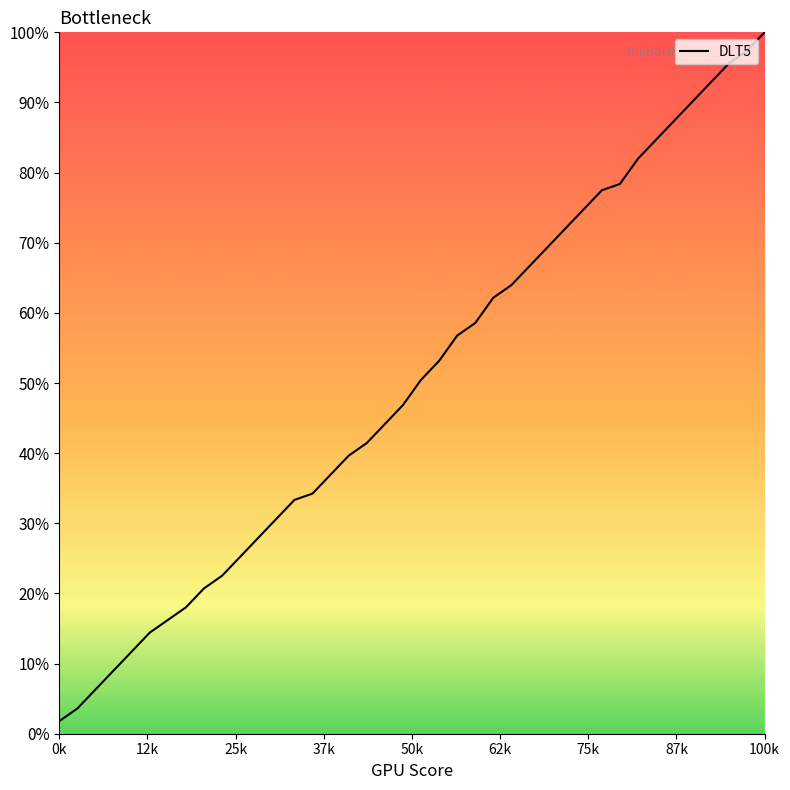

What is the maximum value shown in the chart?

100.0